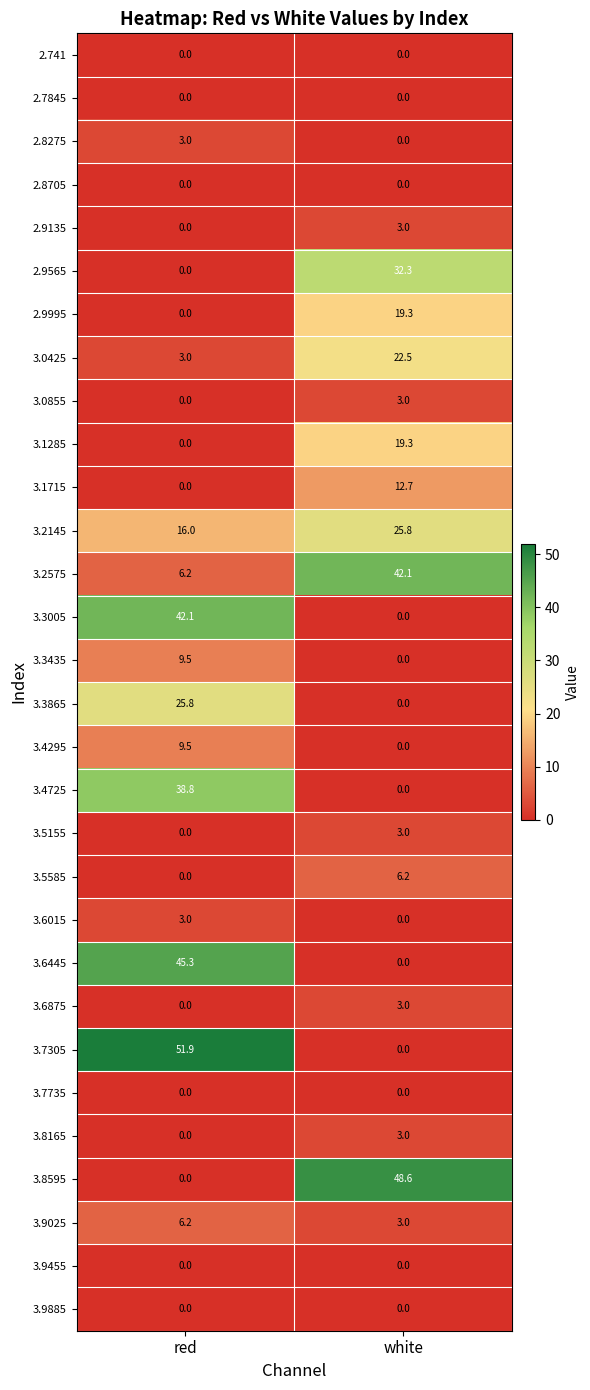

What is the difference between the 3.1285 values at white and red?

19.3